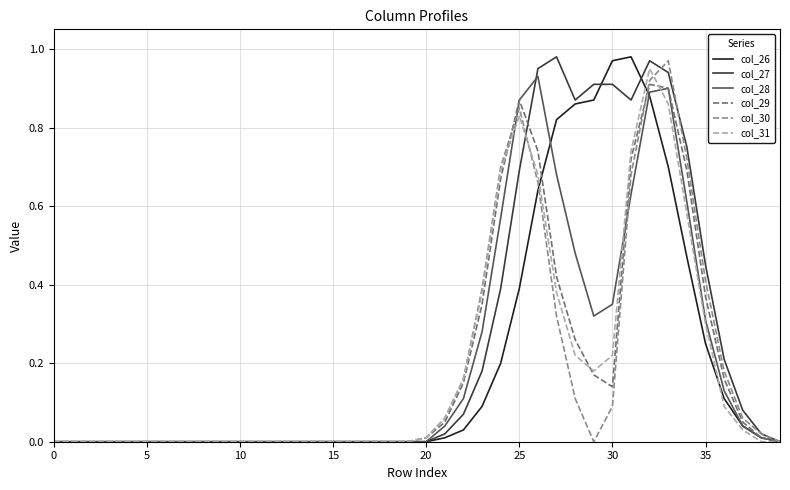

Which series has the largest total across all categories?

col_27